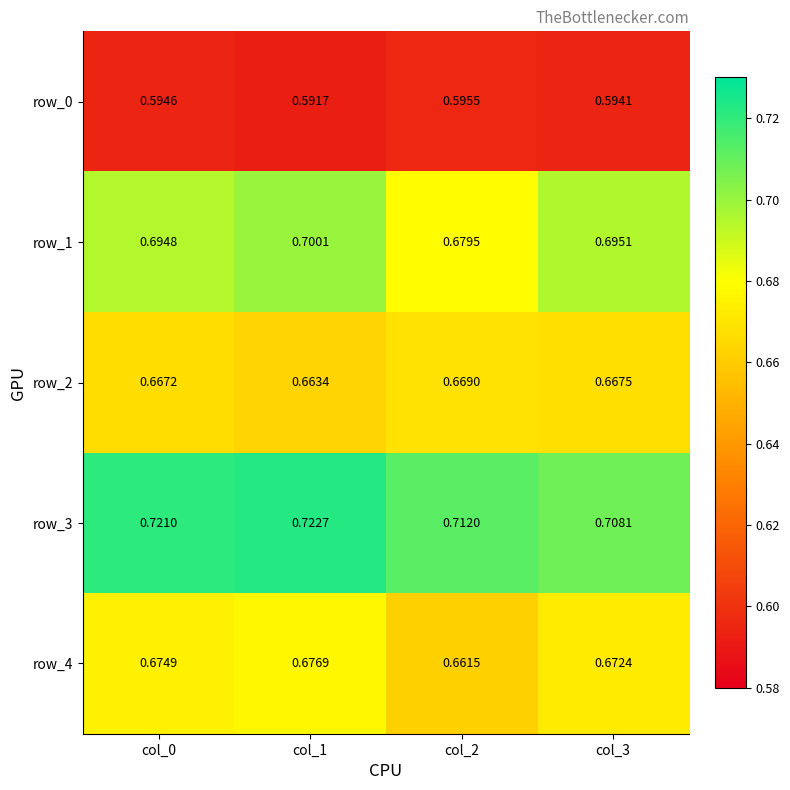

The row_4 series shows 0.9 at col_1. True or false?

False